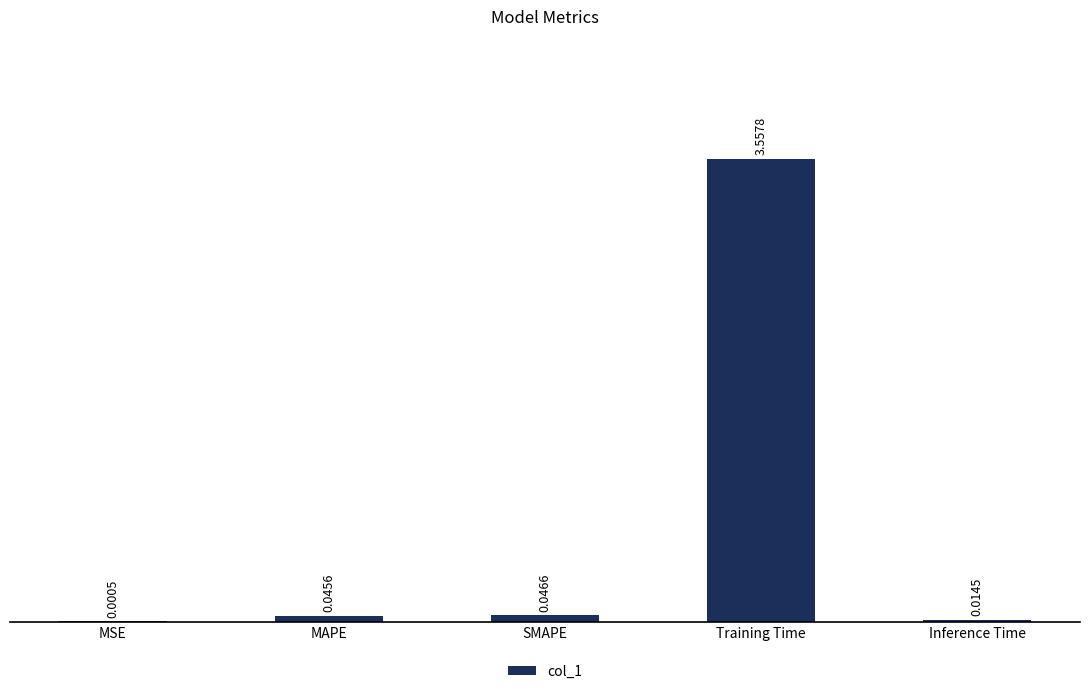

Which category has the highest value across all series?

Training Time